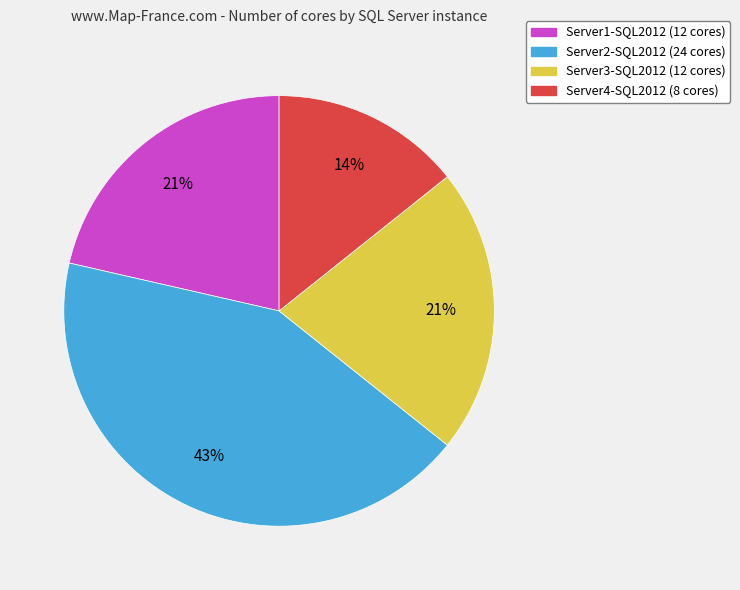

Is Server2-SQL2012 the majority of the pie?

No